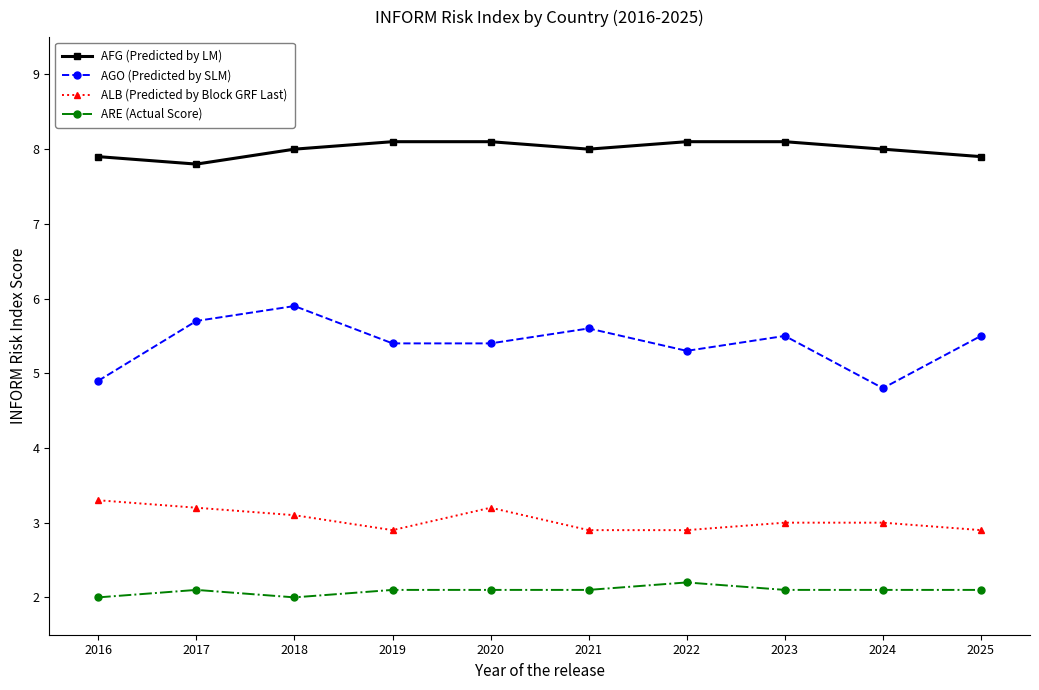

What is the maximum value shown in the chart?

8.1